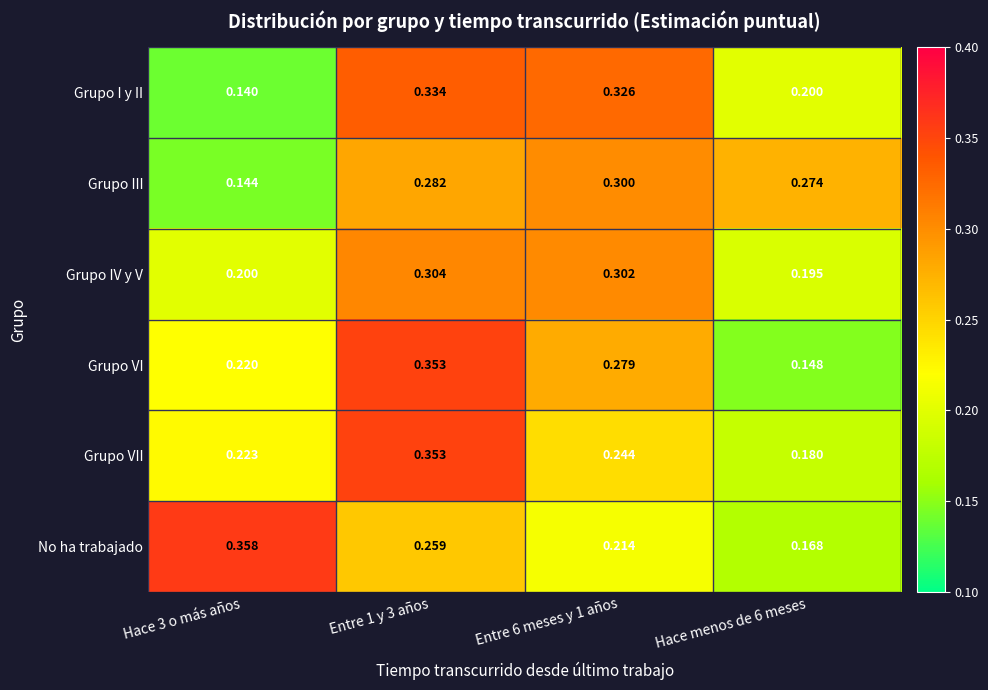

At which category is the sum across all series the highest?

Entre 1 y 3 años